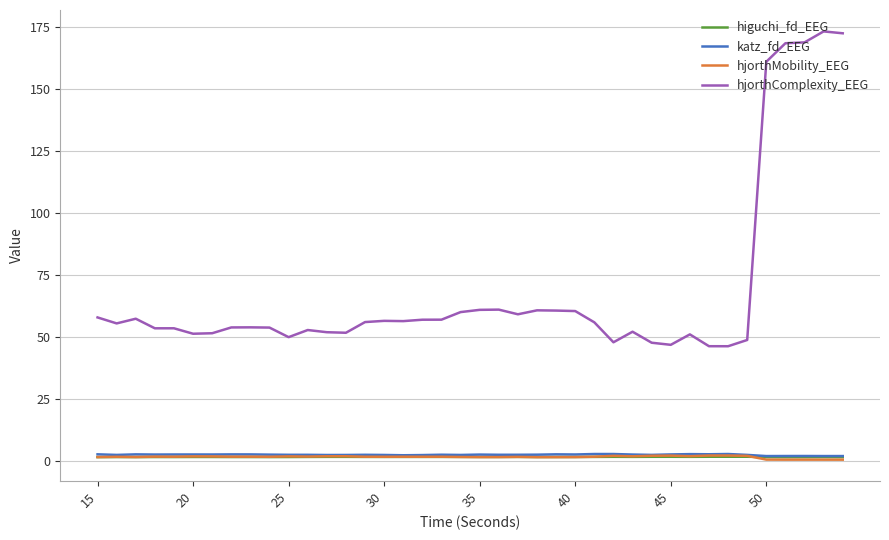

True or false: hjorthComplexity_EEG and higuchi_fd_EEG intersect in this chart.

False